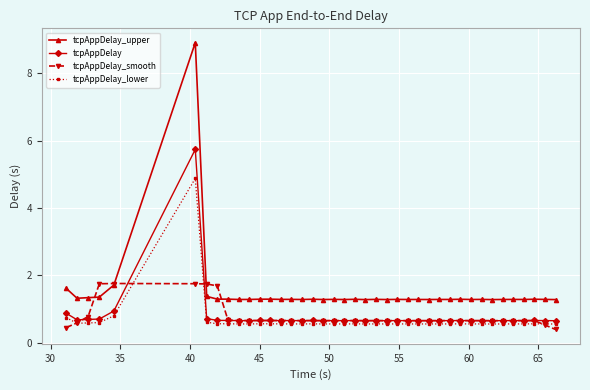

True or false: tcpAppDelay_upper has more than 0 points higher than both neighbors.

True